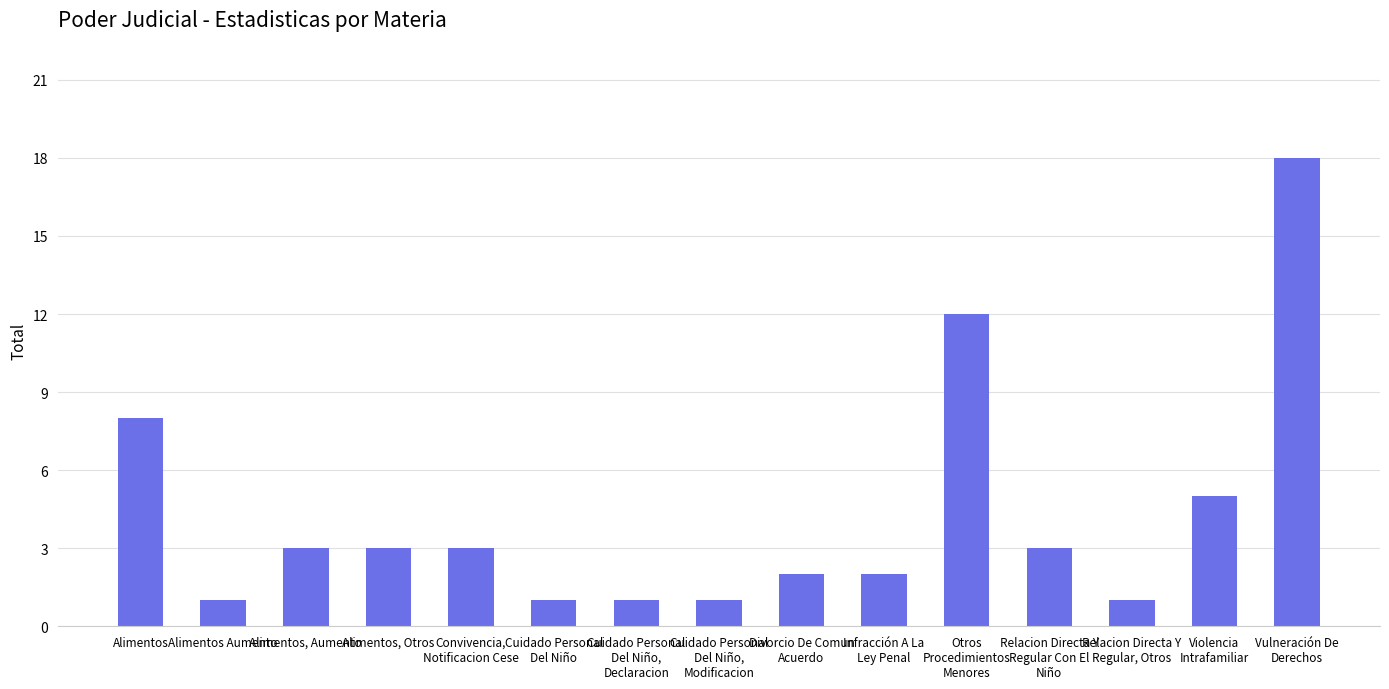

How many values are below 3?

7